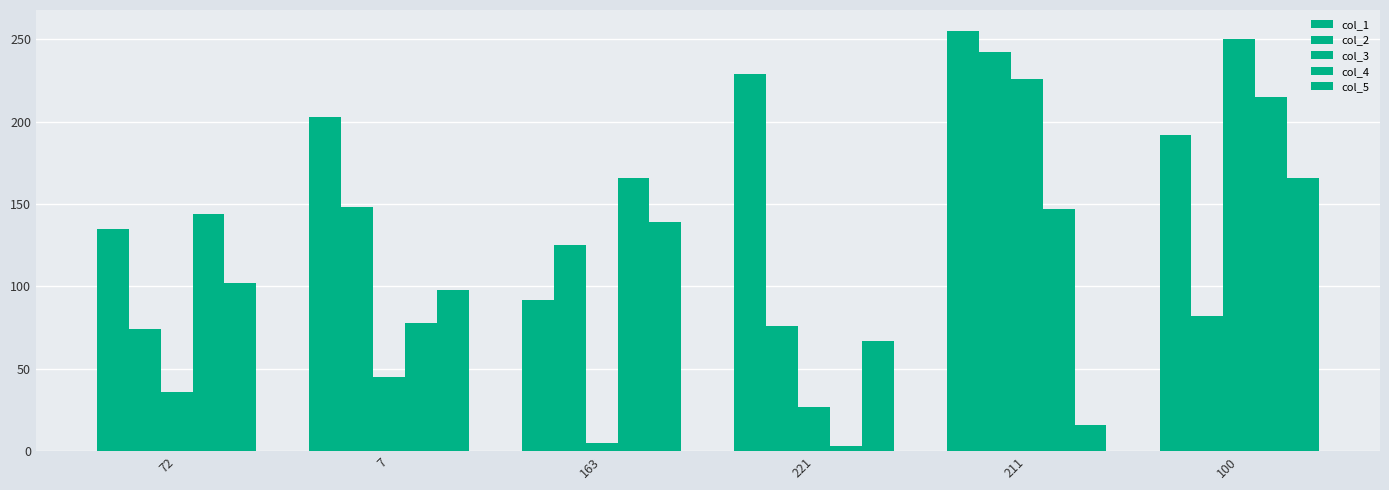

Between 221 and 163, which is larger?

221